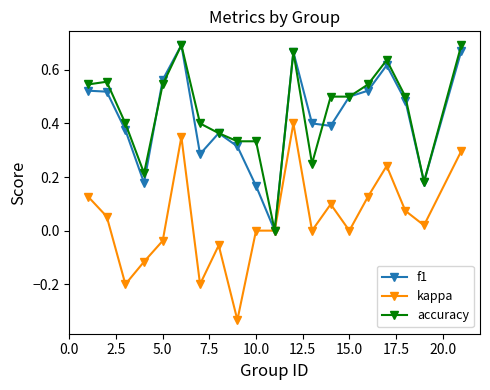

True or false: accuracy has more than 0 points higher than both neighbors.

True